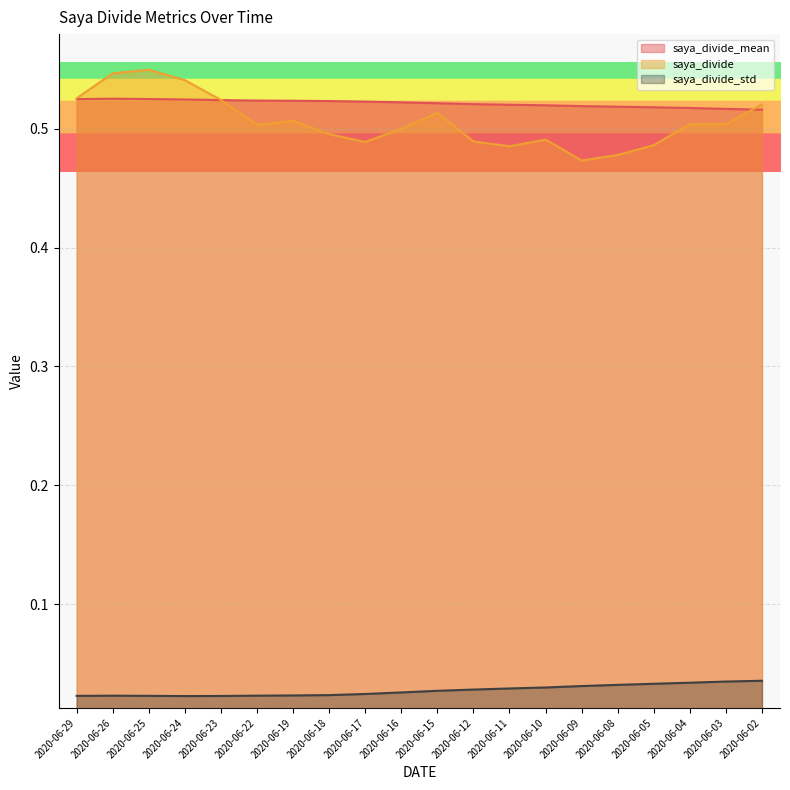

How many saya_divide values are between 0 and 1?

20